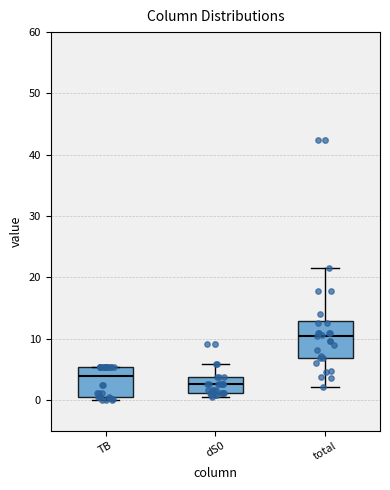

Which box has the lowest median line?

dS0